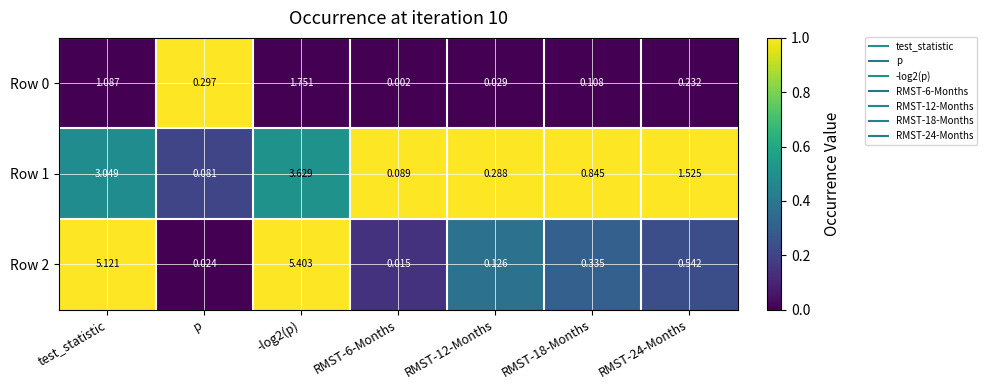

Is the value of Row 2 at RMST-12-Months greater than the value of Row 0 at -log2(p)?

No